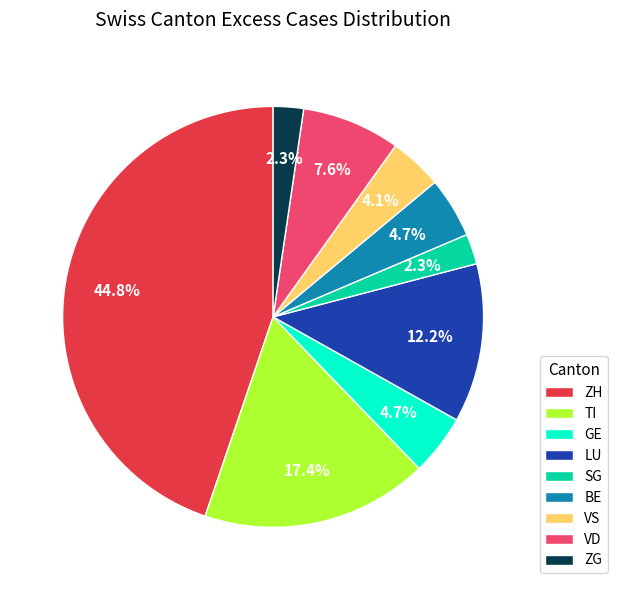

Does any single category account for the majority?

No